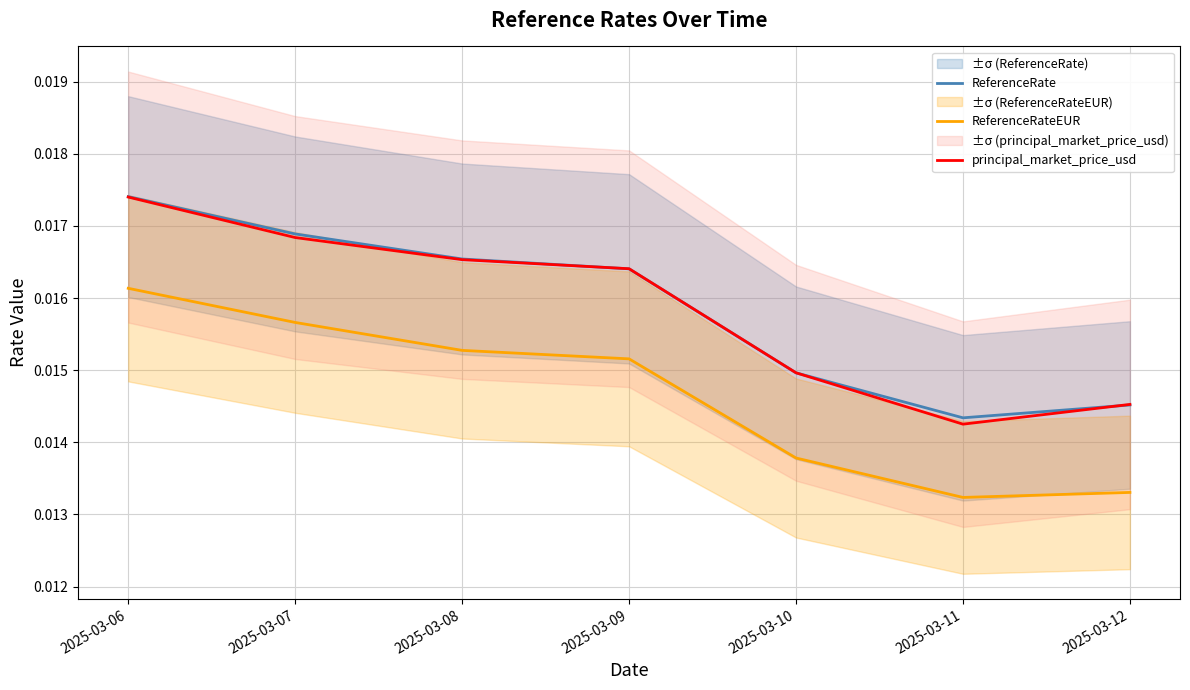

At which label does ReferenceRateEUR reach its peak?

2025-03-06